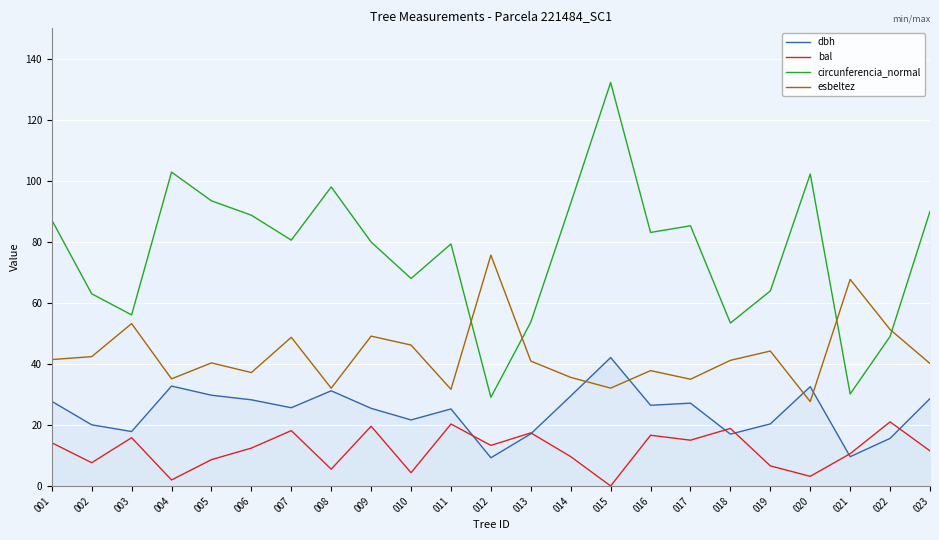

Which label corresponds to the smallest value in the chart?

015